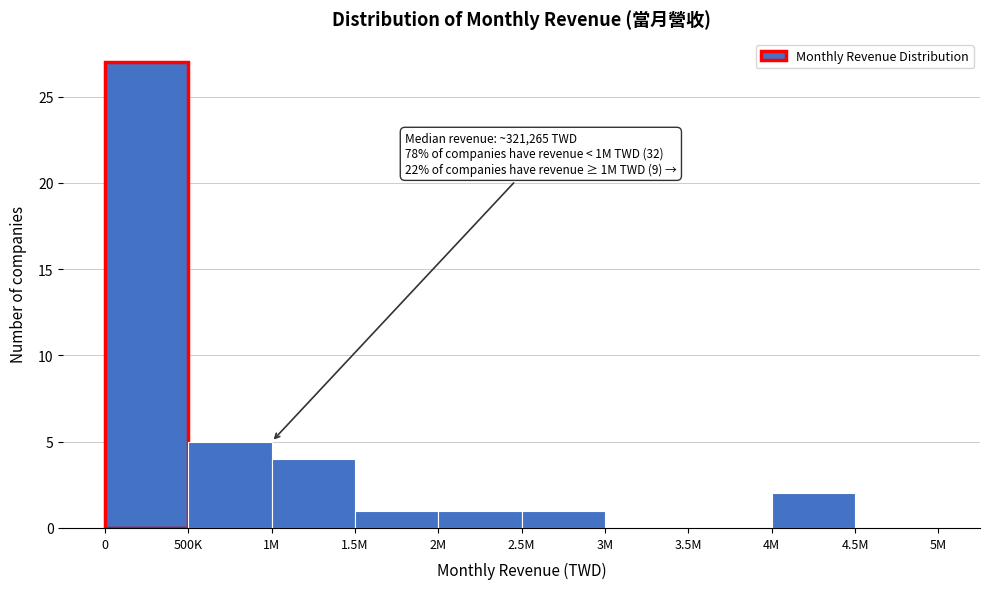

Reading right to left, extract all data points from this chart.

4.5M=0	4M=2	3.5M=0	3M=0	2.5M=1	2M=1	1.5M=1	1M=4	500K=5	0=27